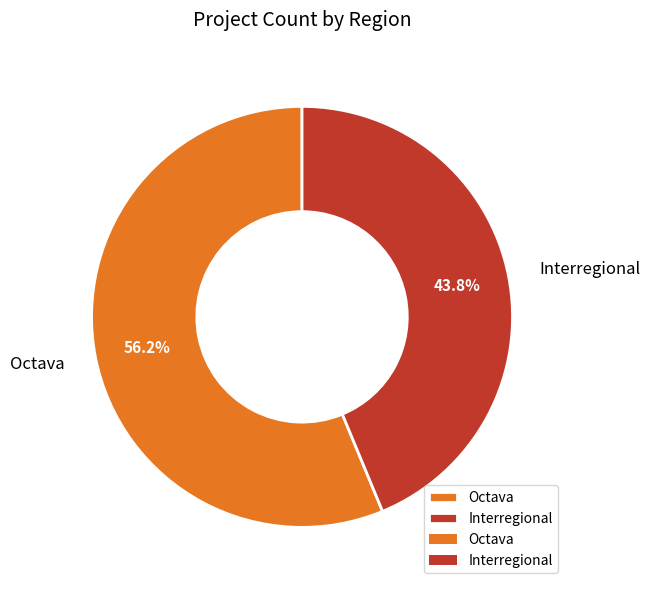

To the nearest percent, what portion does Interregional represent?

44%